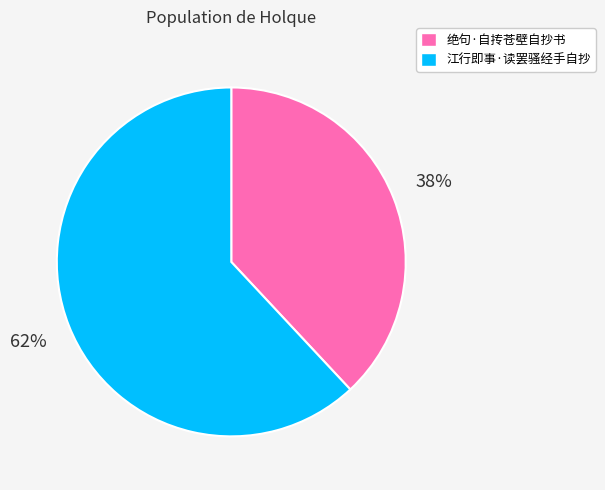

The 江行即事·读罢骚经手自抄 slice represents 62% of the pie. True or false?

True